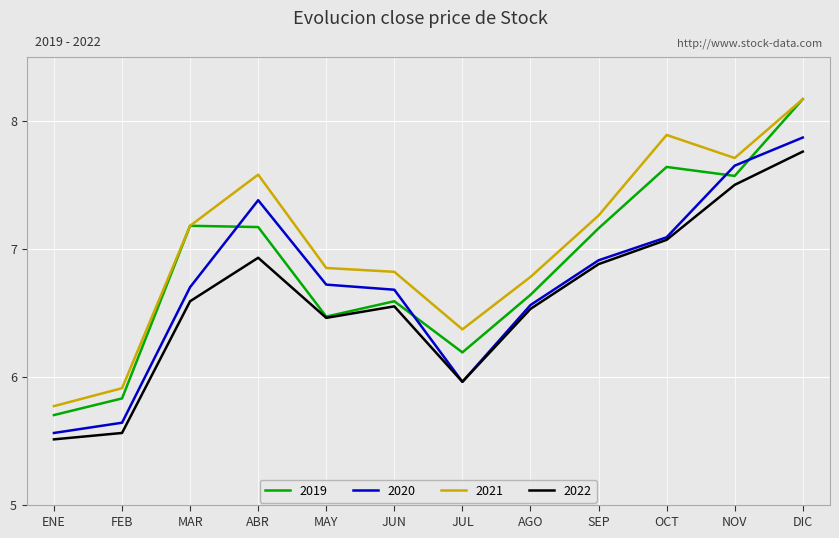

At which label does 2019 reach its minimum?

ENE